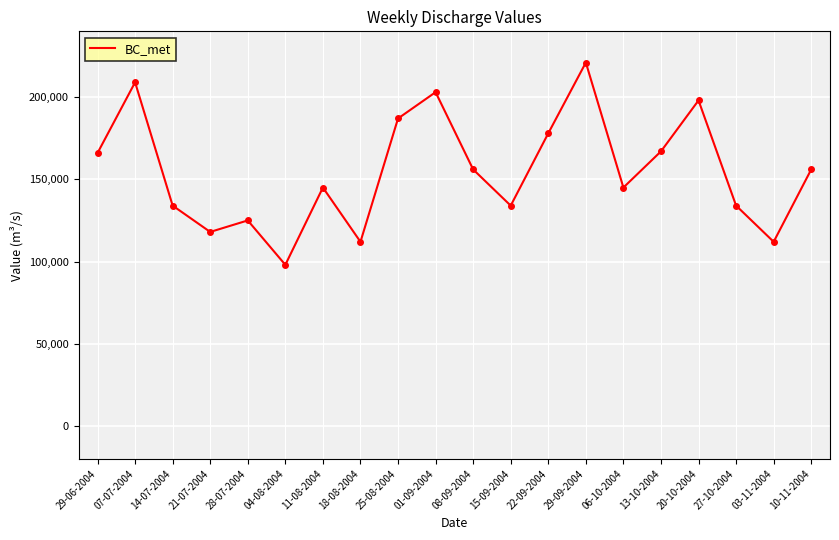

What is the difference between the maximum and minimum values?

123000